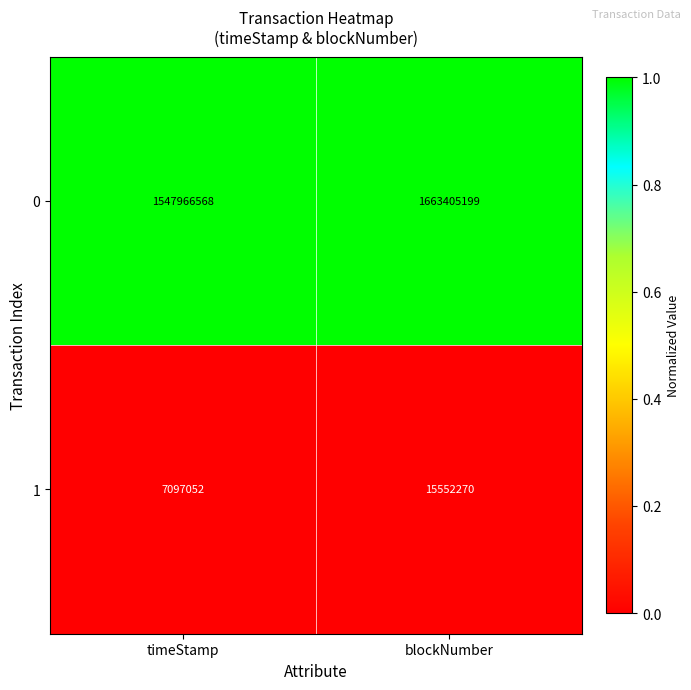

Count the number of categories in the chart.

2